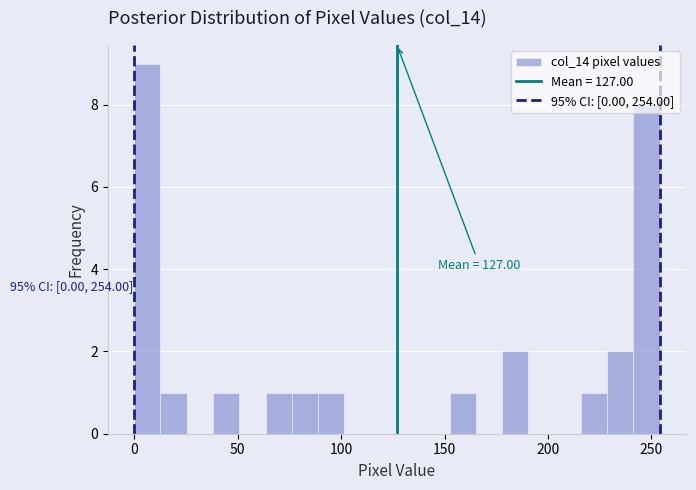

Around what value on the x-axis is the tallest bar? Give the approximate position of its centre, as read against the axis.

5